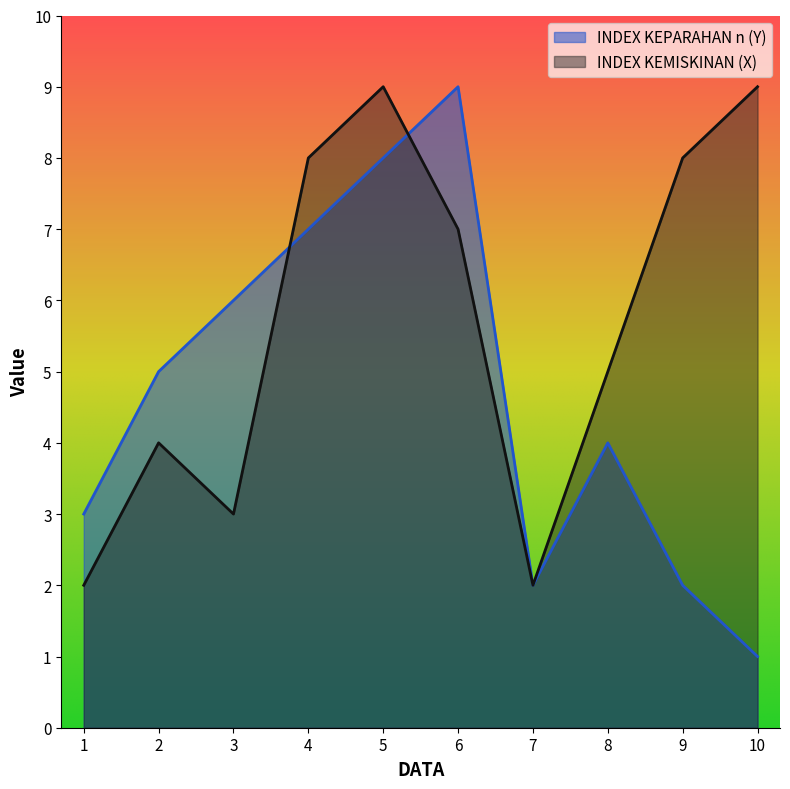

How many data points in INDEX KEPARAHAN n (Y) are less than 5?

5